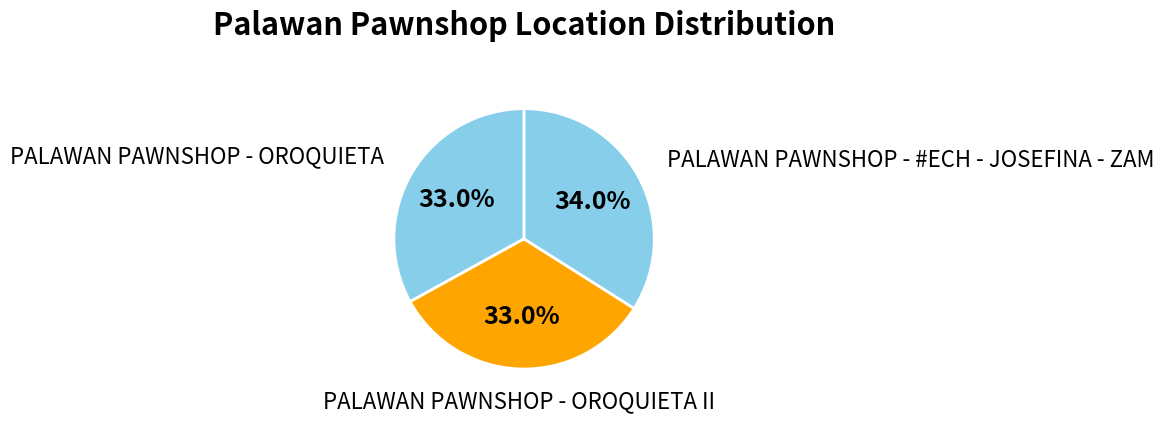

Combined, what portion of the pie is PALAWAN PAWNSHOP - #ECH - JOSEFINA - ZAM and PALAWAN PAWNSHOP - OROQUIETA?

67.0%